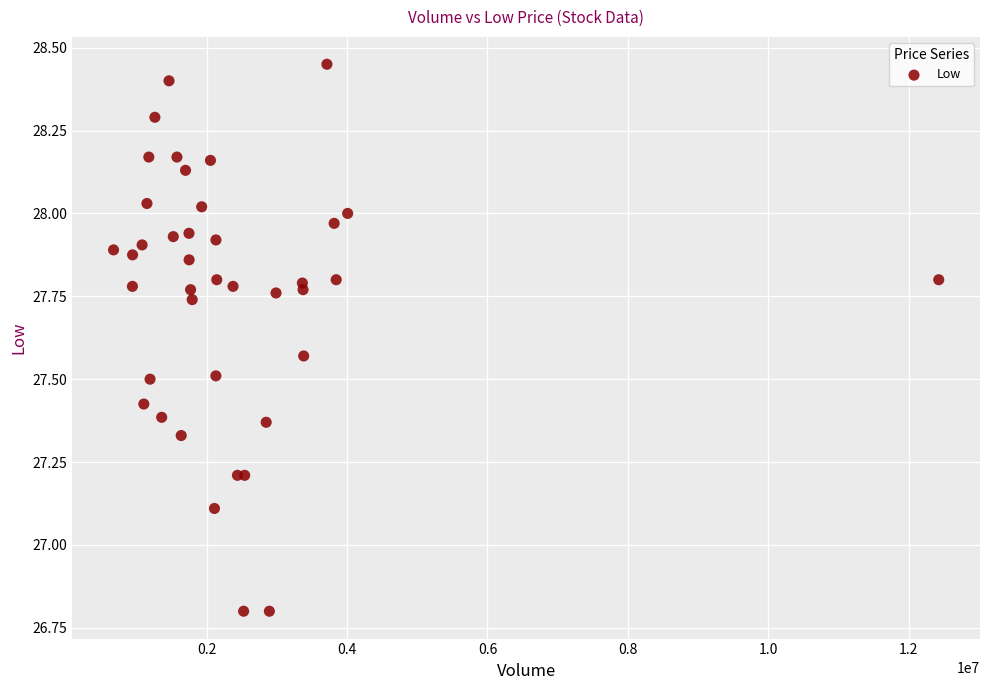

What Y value in the scatter plot is closest to 27?

27.1